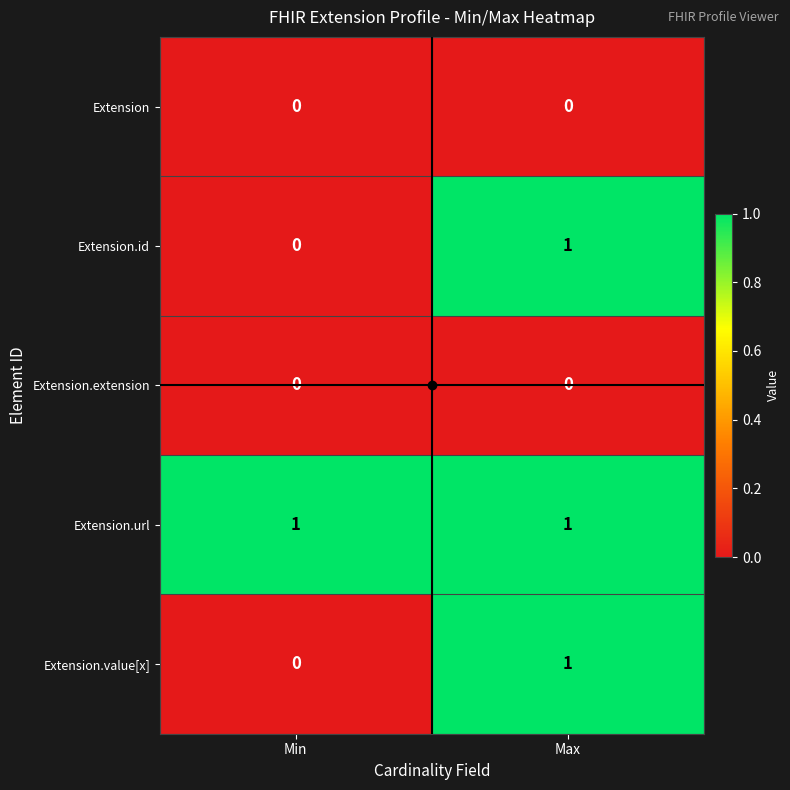

At which category is the sum across all series the highest?

Max